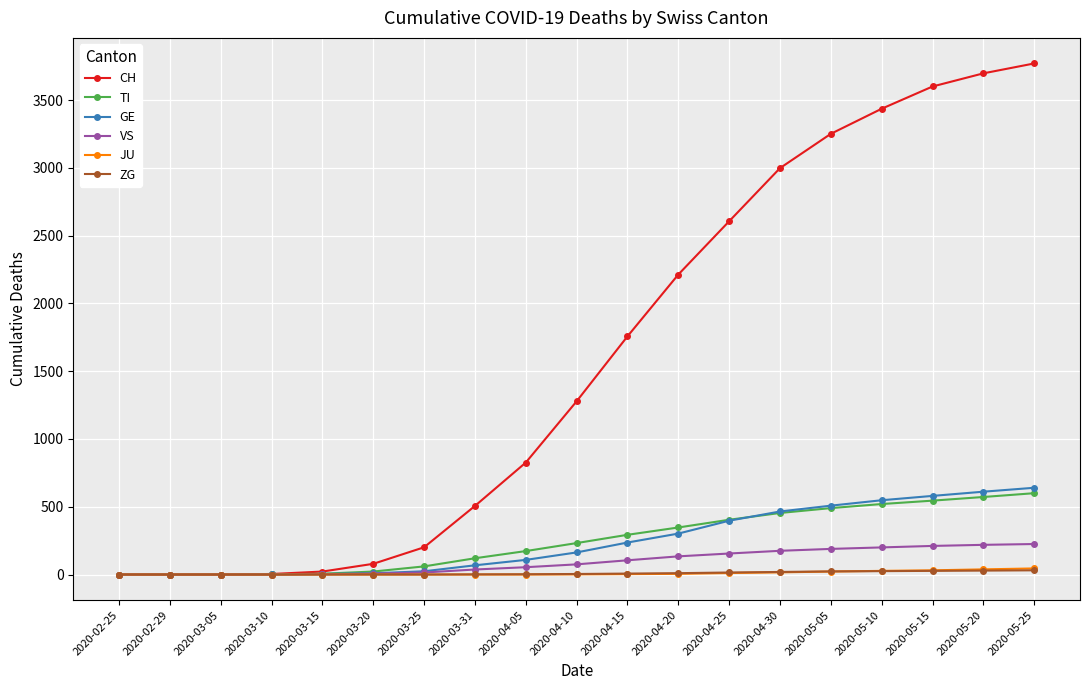

What are all the series names shown in the legend?

CH, TI, GE, VS, JU, ZG